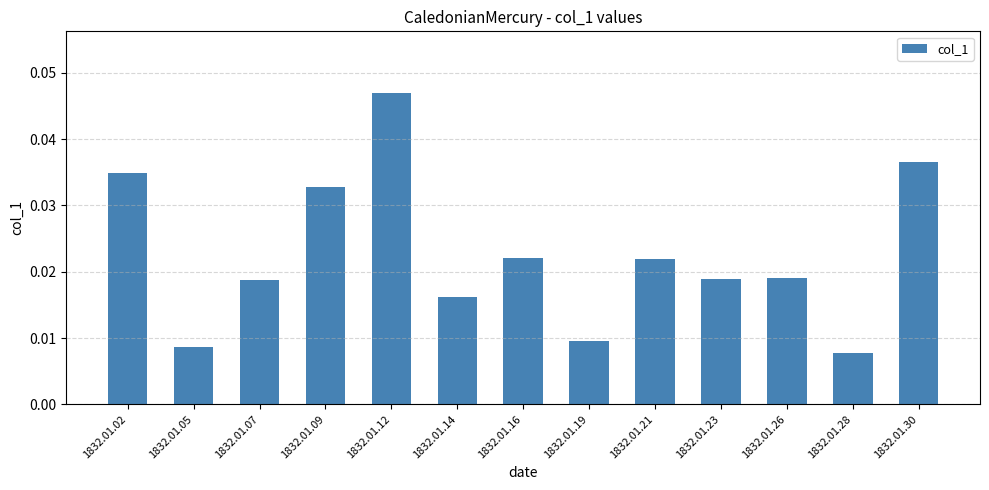

What is the sum of all values?

0.3